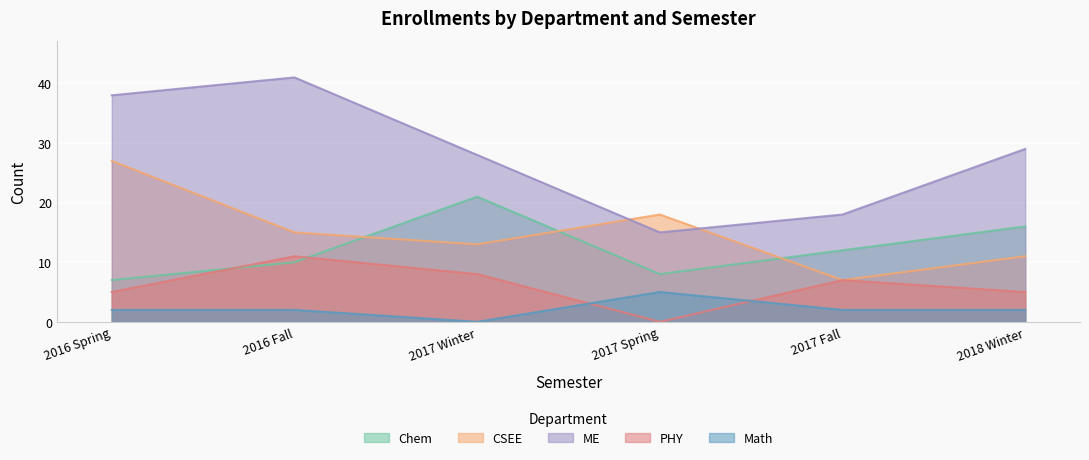

How many data points in PHY are less than 7?

3